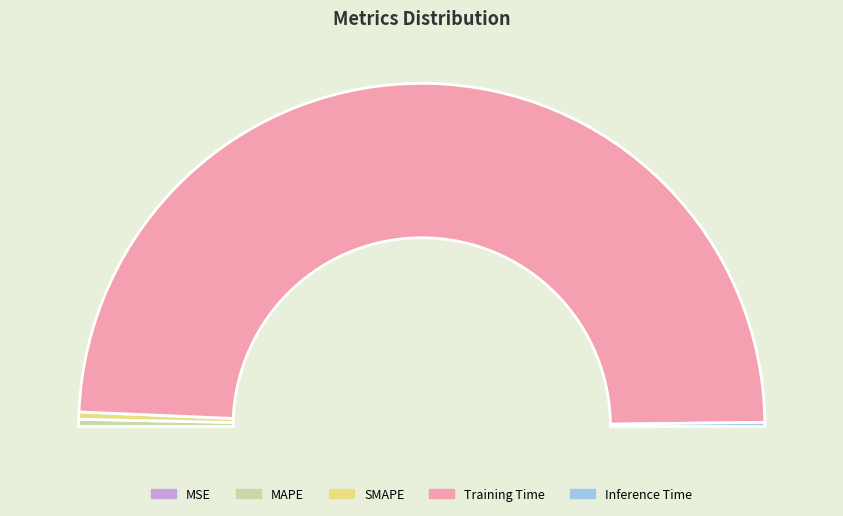

True or false: Training Time accounts for 99% of the total.

False